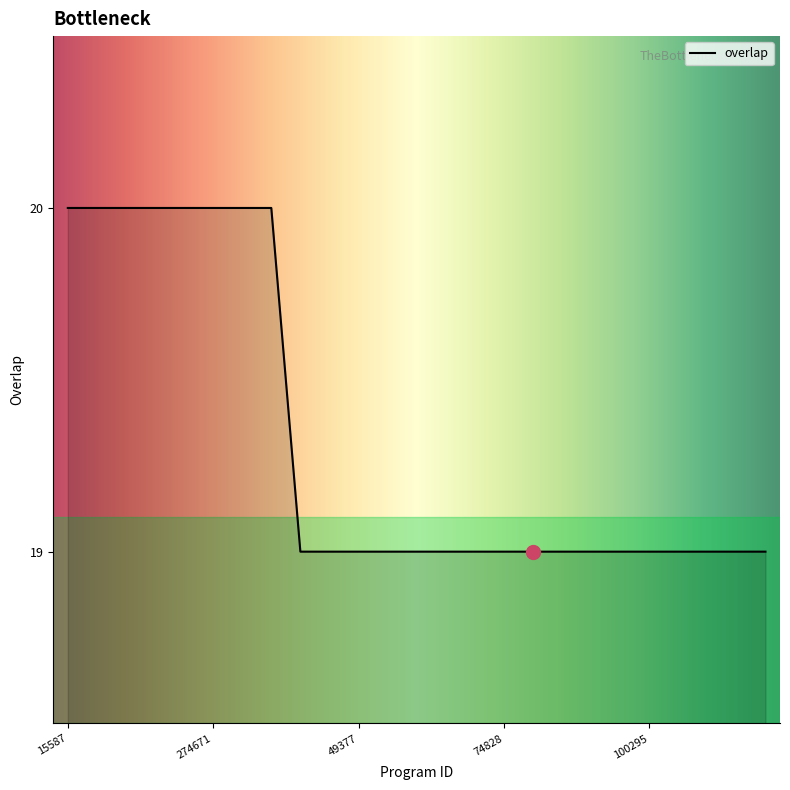

How many distinct data groups are displayed?

1